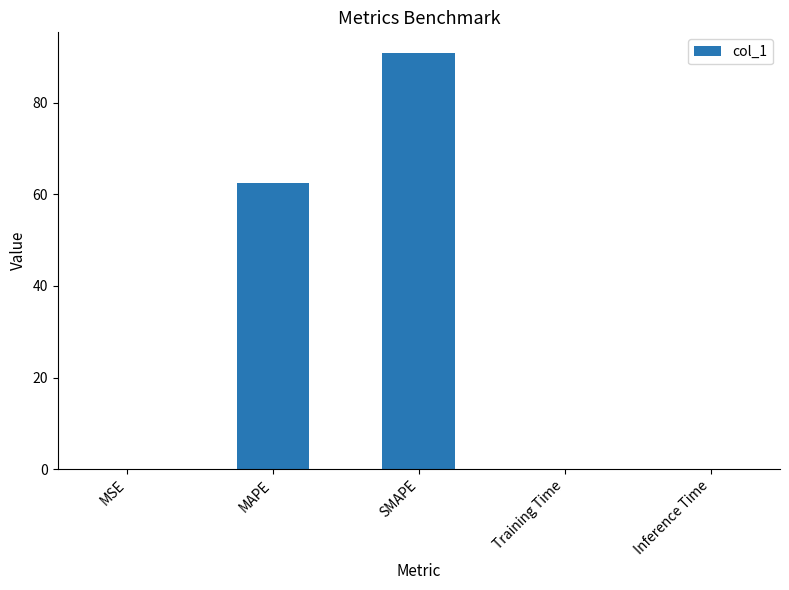

Are the bars horizontal?

No